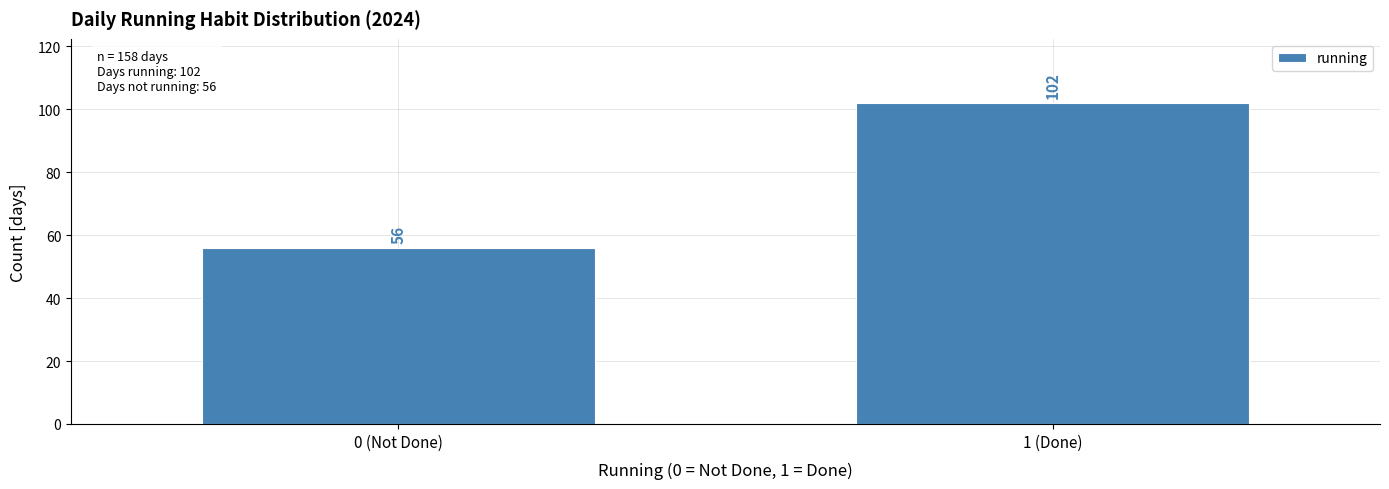

Reading right to left, transcribe all the data shown in this chart.

1 (Done)=102	0 (Not Done)=56